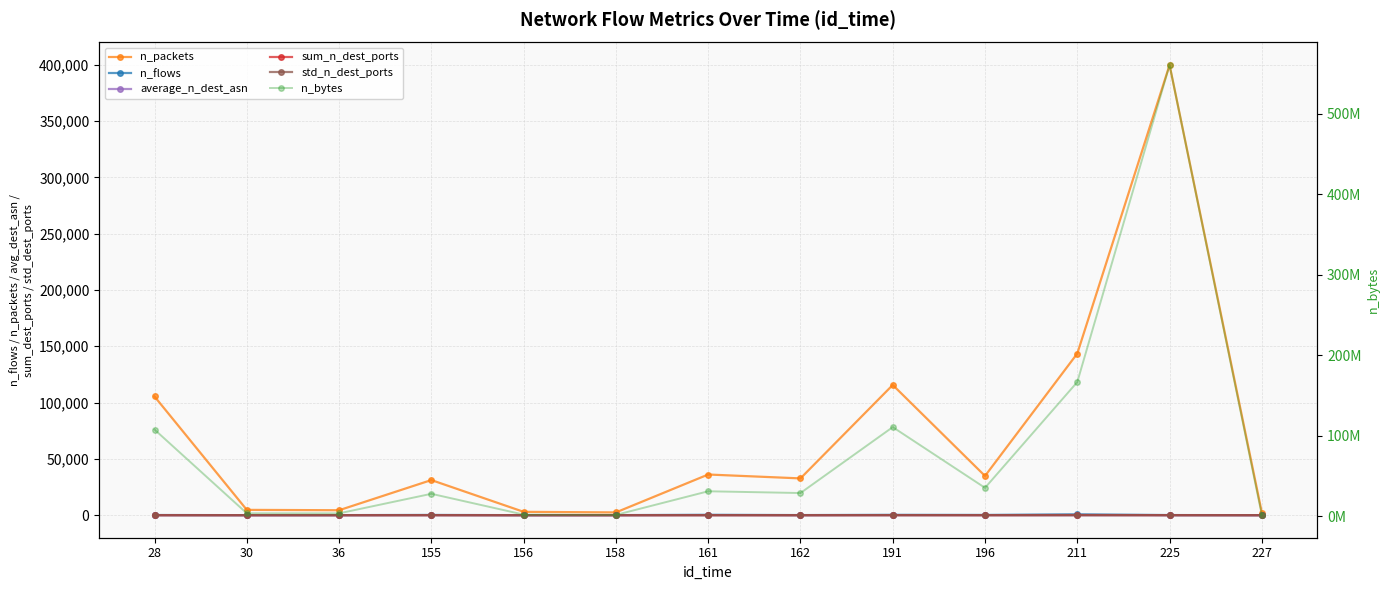

What is the sum of the sum_n_dest_ports values at 191 and 227?

126.0